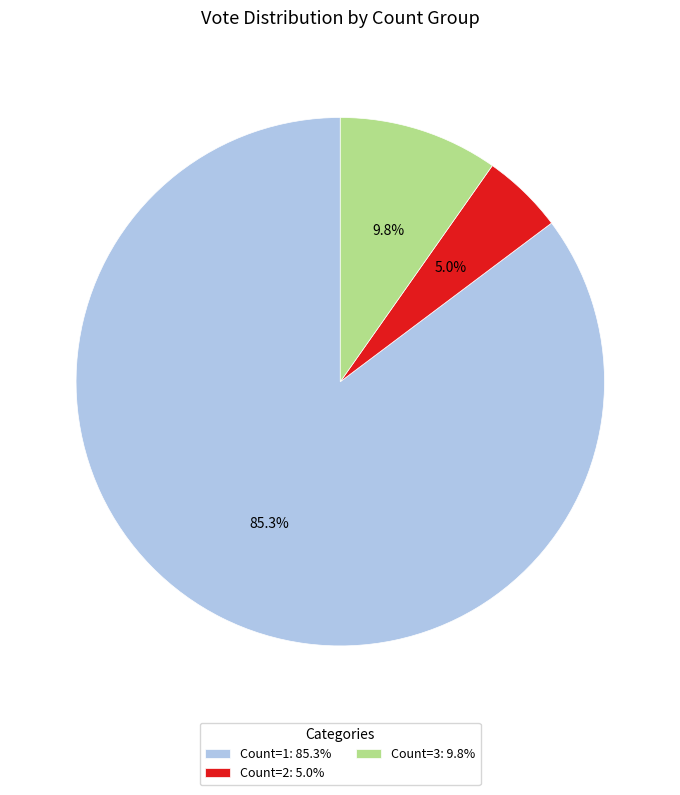

Is Count=1: 85.3% the majority of the pie?

Yes